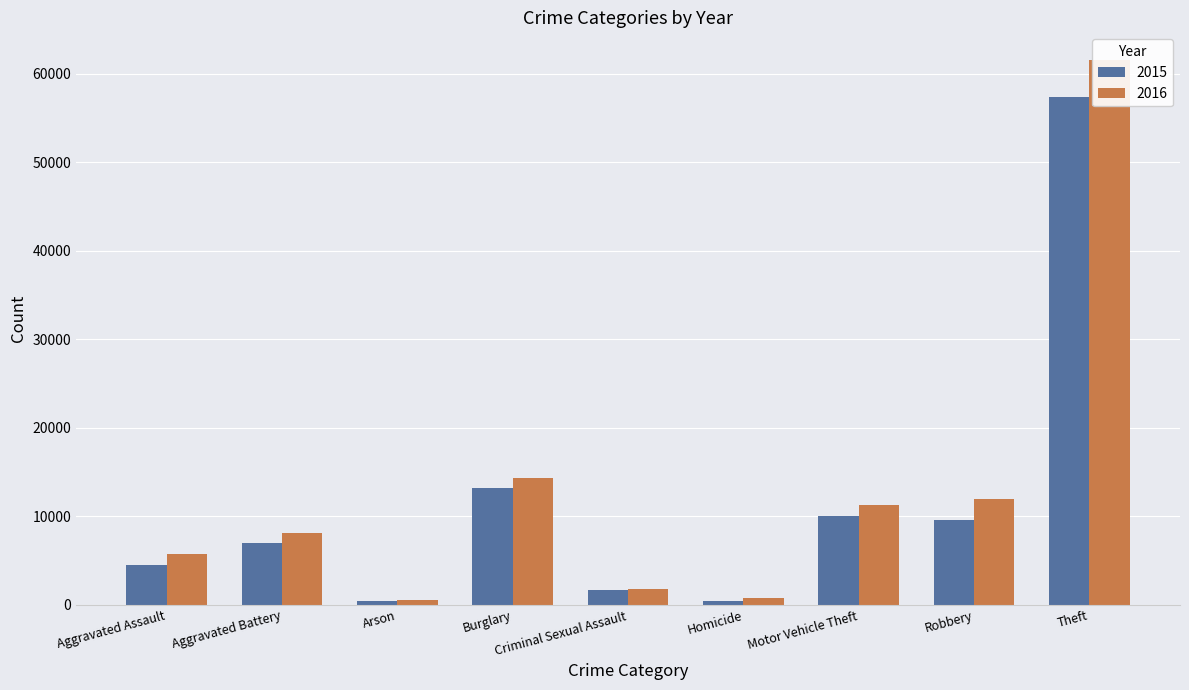

What position from the left is Theft?

9